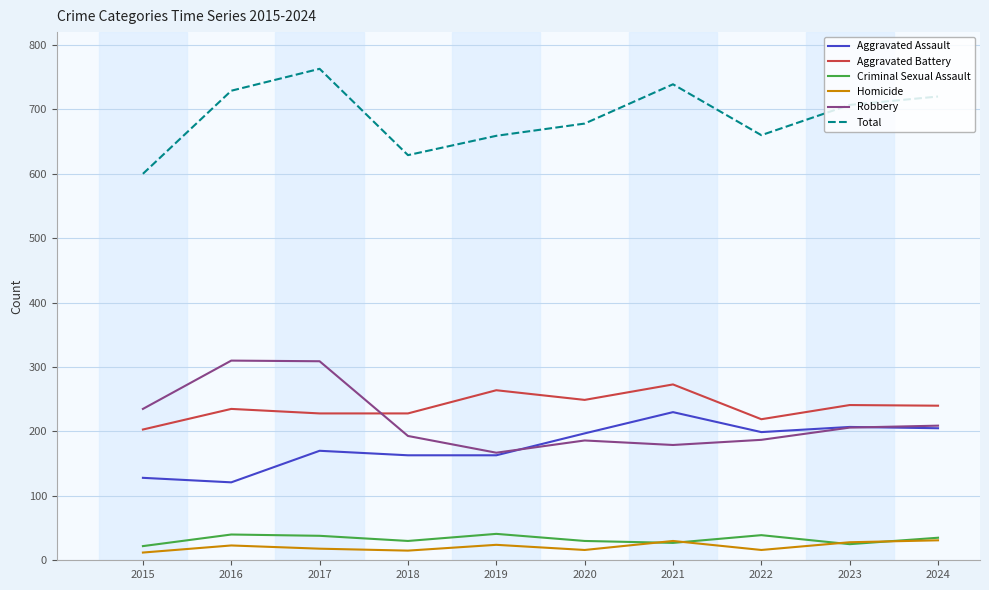

True or false: Total and Aggravated Battery cross at least once.

False